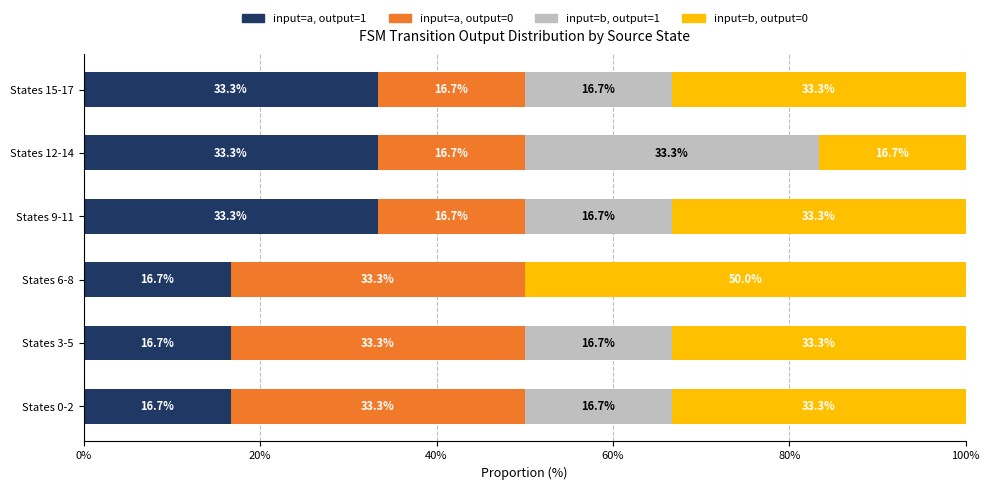

Is it true that input=a, output=1 equals 4.9 at States 3-5?

False